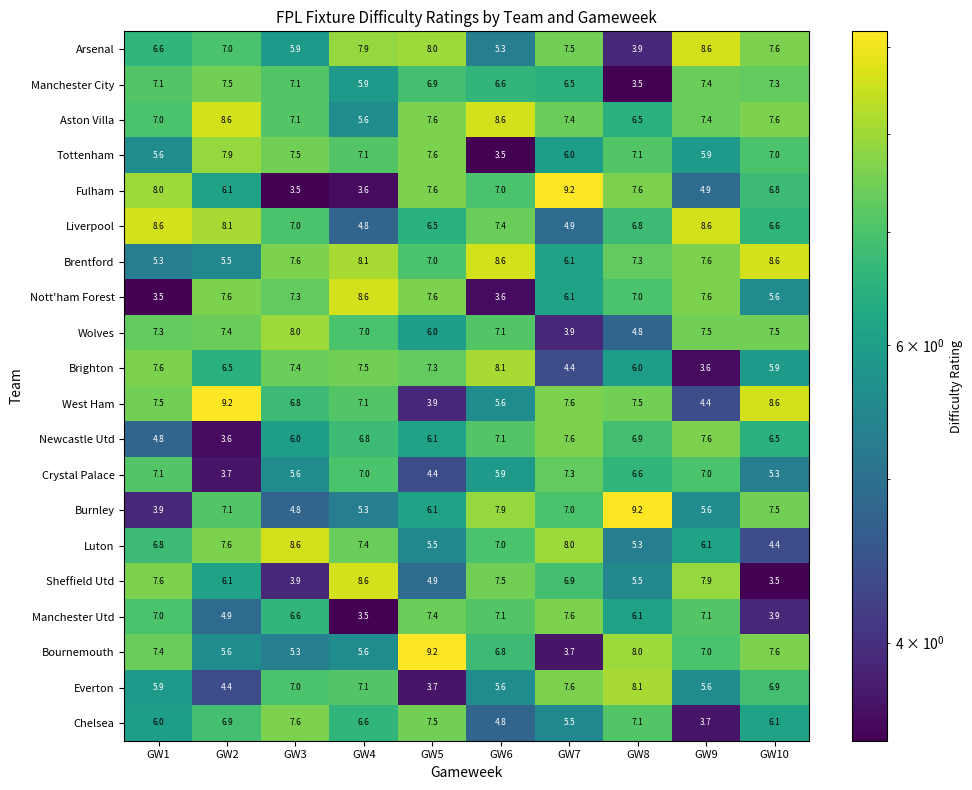

What is the spread (max minus min) of values at GW4?

5.1